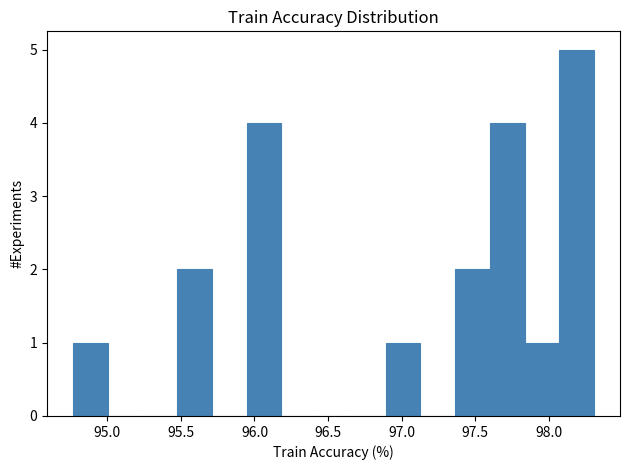

What is the height of the bar covering 95.50 to 95.70 on the x-axis? Neither the bar edges nor the heights are printed on the chart, so give them approximately, as read against the axes.

2